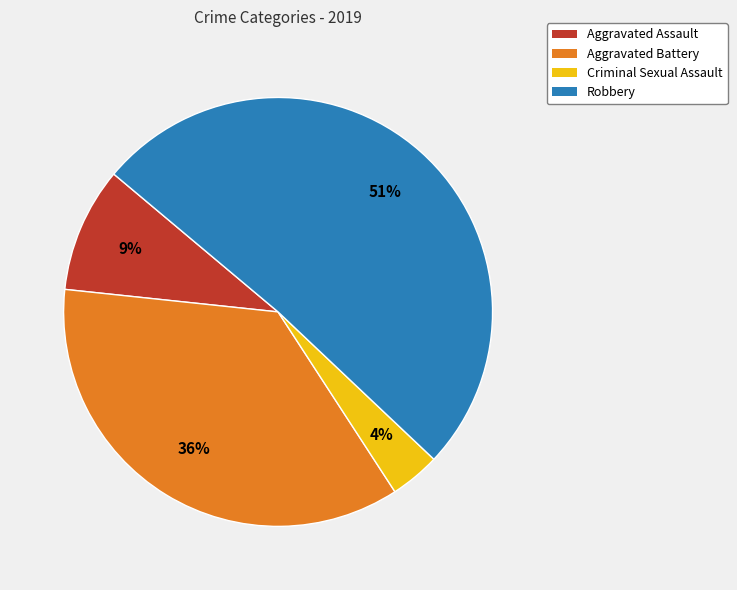

How many slices are in this pie chart?

4